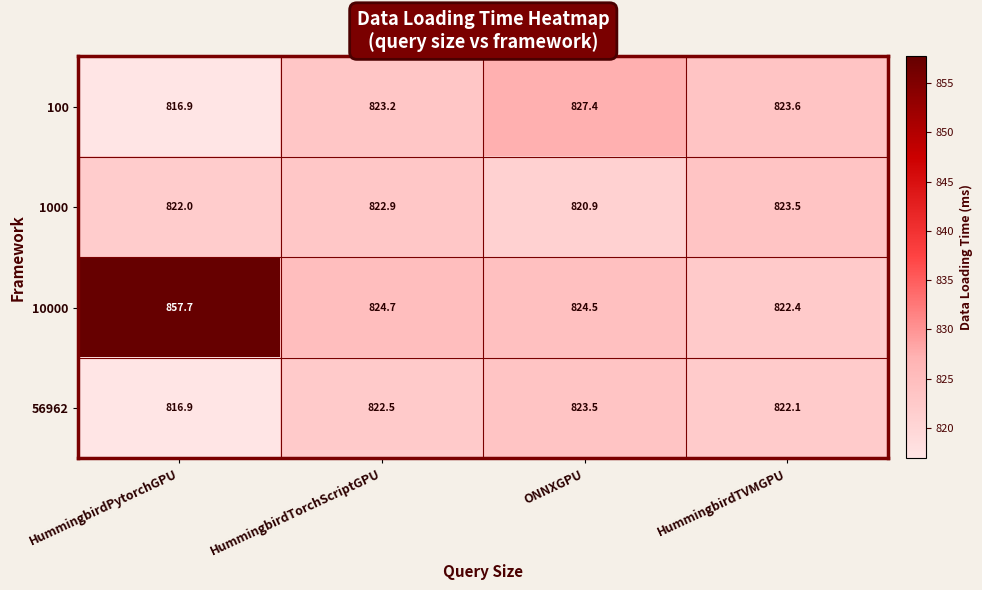

The 1000 series shows 568.1 at HummingbirdPytorchGPU. True or false?

False